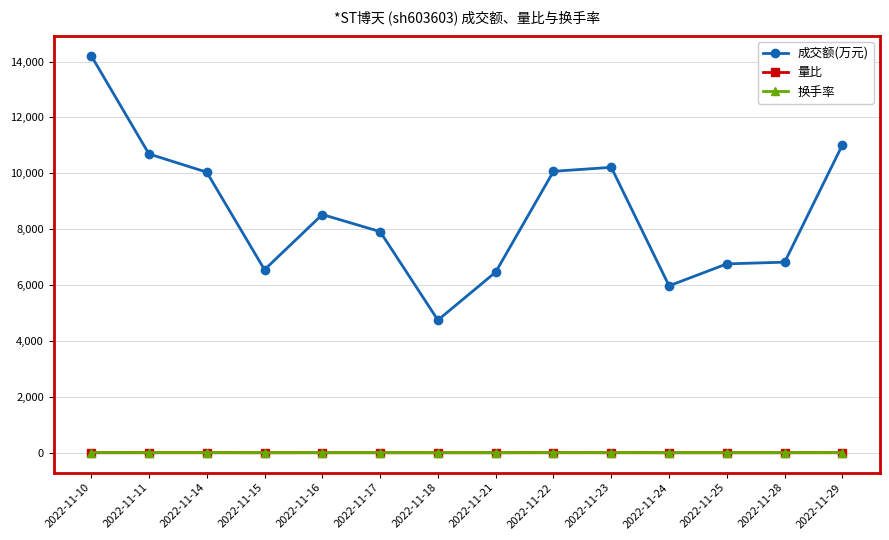

Does the chart have visible grid lines?

Yes